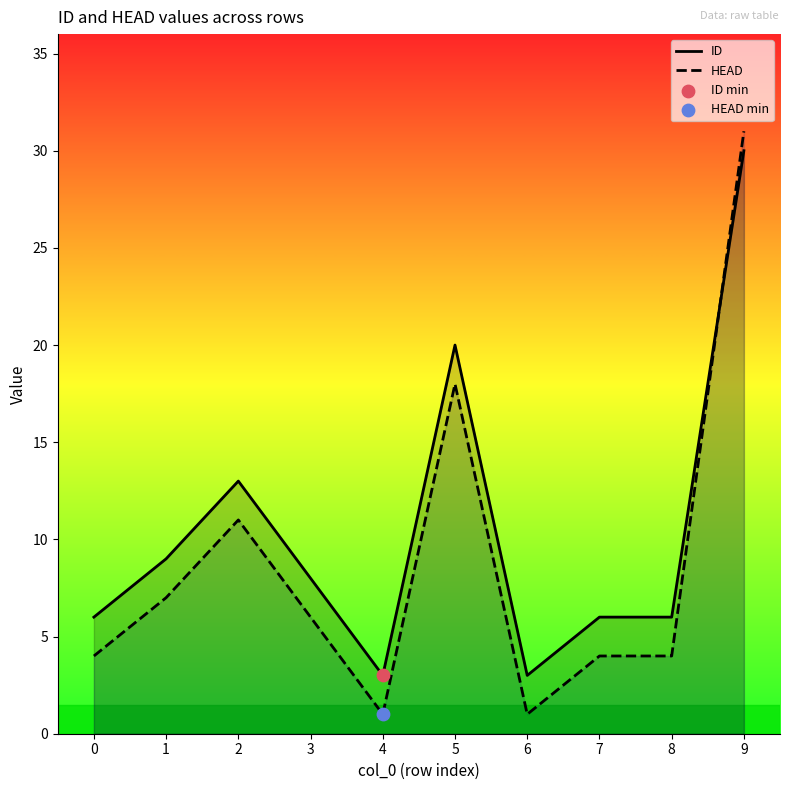

At how many categories does at least one series exceed 10?

3